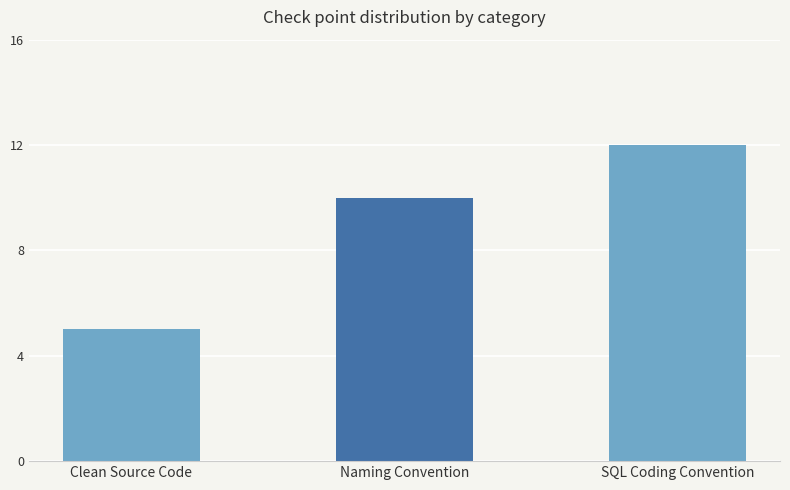

Where is the data nearest to the value 8?

Naming Convention